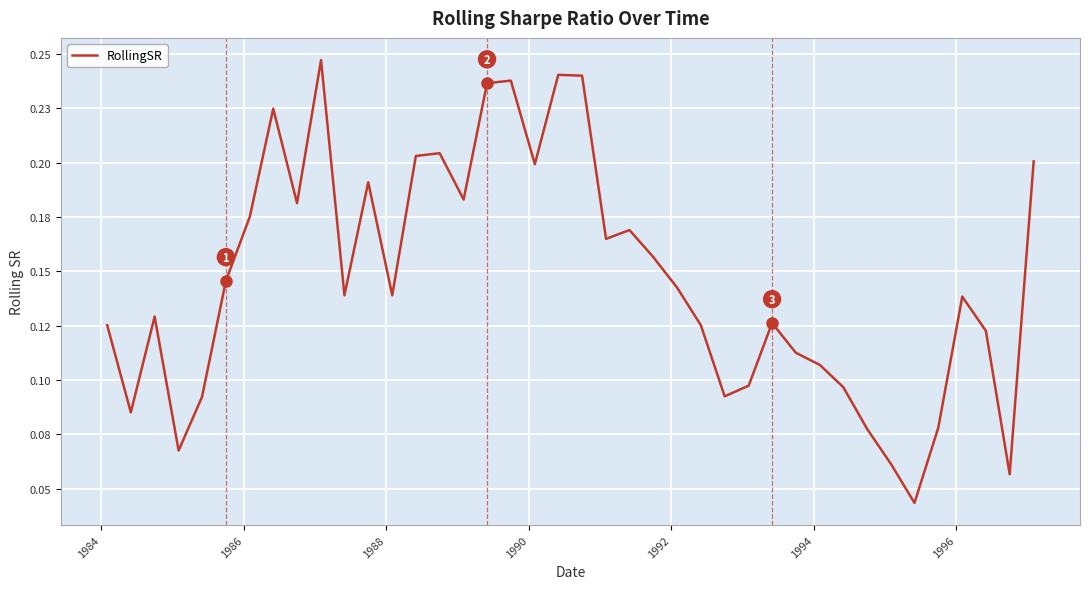

Does the chart display data point markers on the line(s)?

No